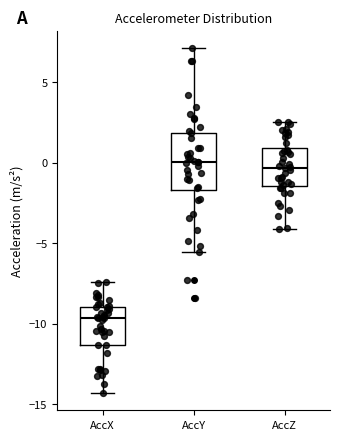

Where does the lower whisker of the box for AccY end on the y-axis? The values are not printed on the chart, so give them approximately, as read against the axis.

-5.5